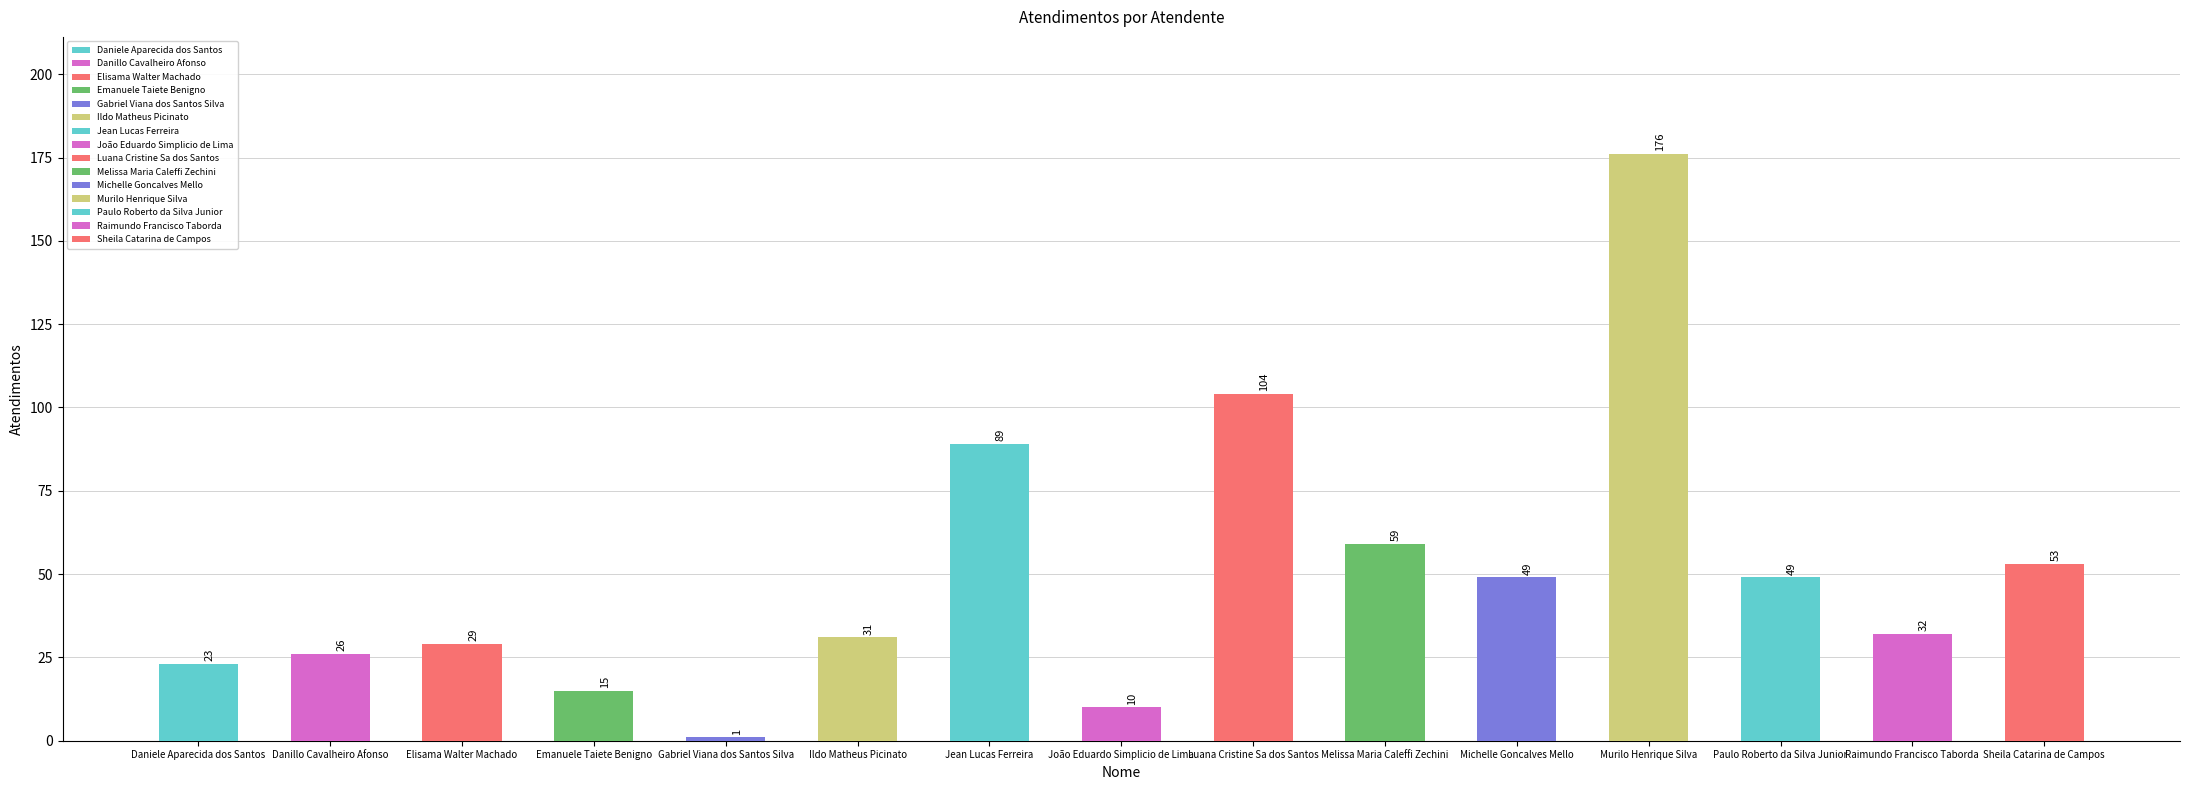

How many values exceed 32?

7